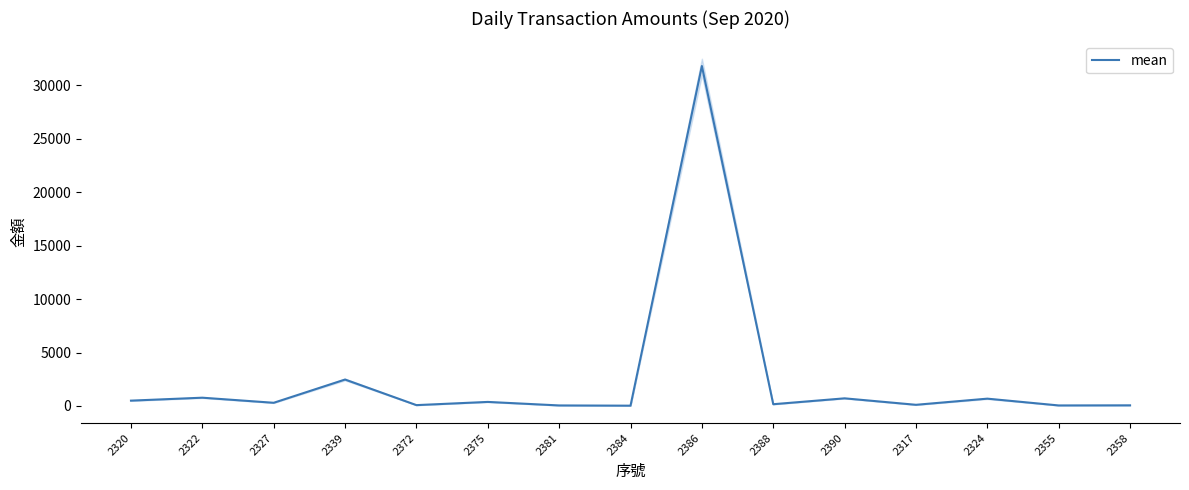

What is the sum of all values?

38188